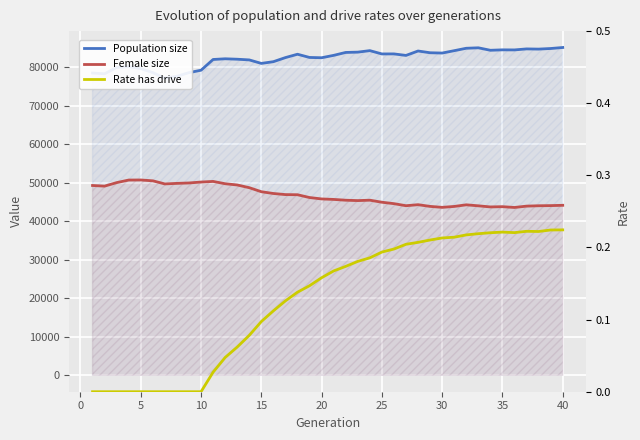

List the series in order of their overall mean, highest first.

Population size, Female size, Rate has drive